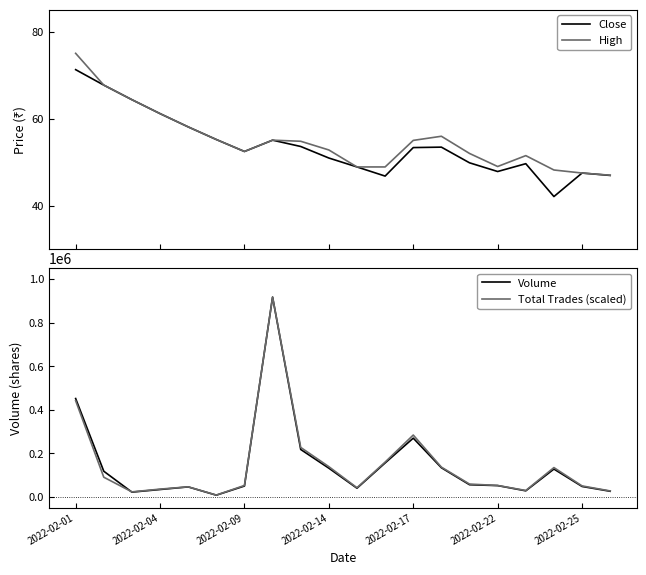

What are all the series names shown in the legend?

Close, High, Volume, Total Trades (scaled)